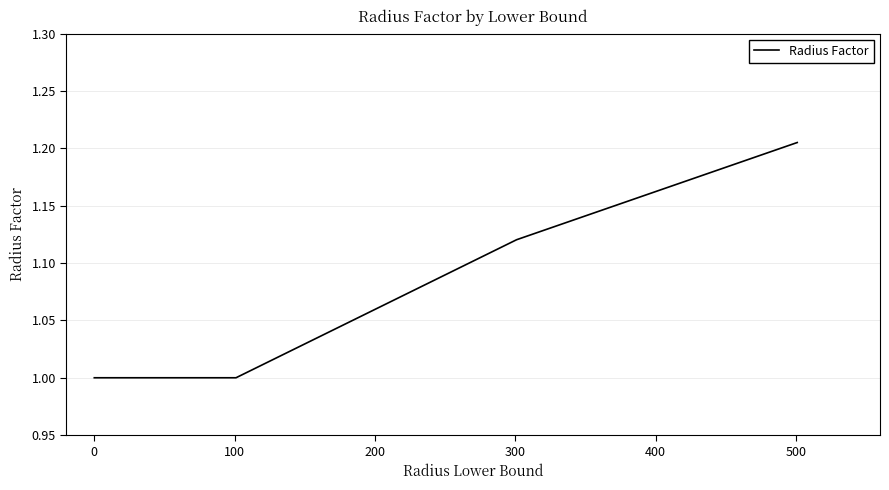

What is the difference between the maximum and minimum values?

0.2